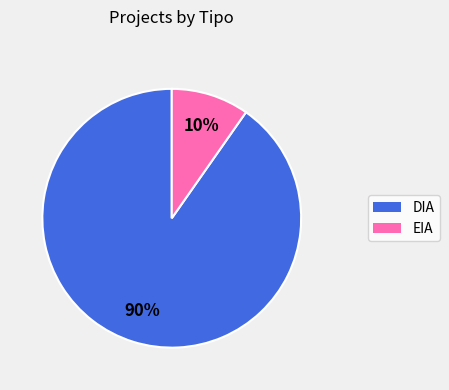

Which slice is the largest?

DIA